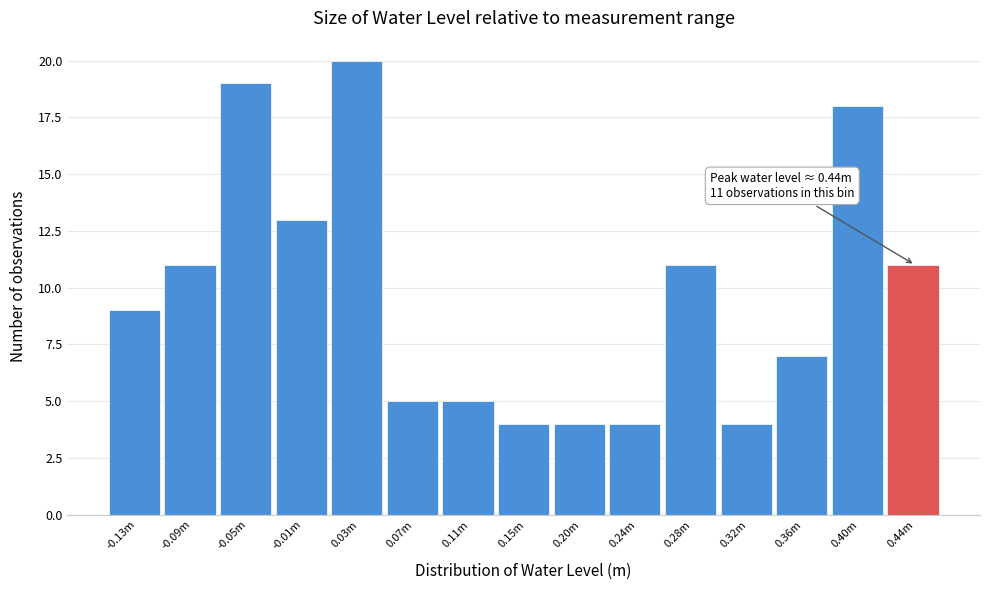

Reading left to right, list all the values displayed in this chart.

-0.13m=9	-0.09m=11	-0.05m=19	-0.01m=13	0.03m=20	0.07m=5	0.11m=5	0.15m=4	0.20m=4	0.24m=4	0.28m=11	0.32m=4	0.36m=7	0.40m=18	0.44m=11